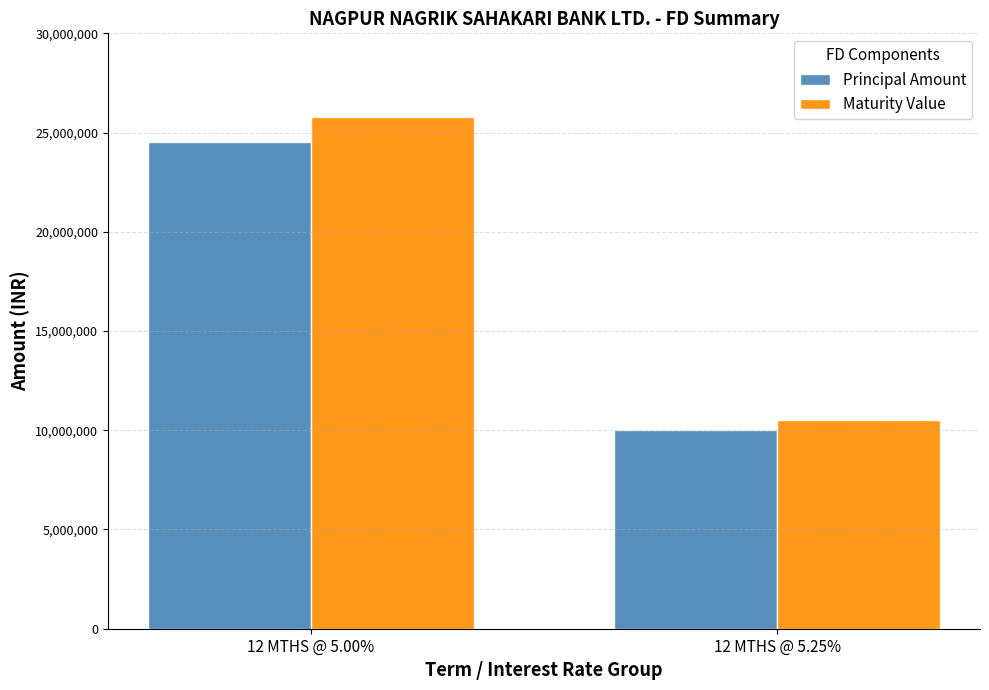

What is the difference between the Maturity Value values at 12 MTHS @ 5.25% and 12 MTHS @ 5.00%?

15238481